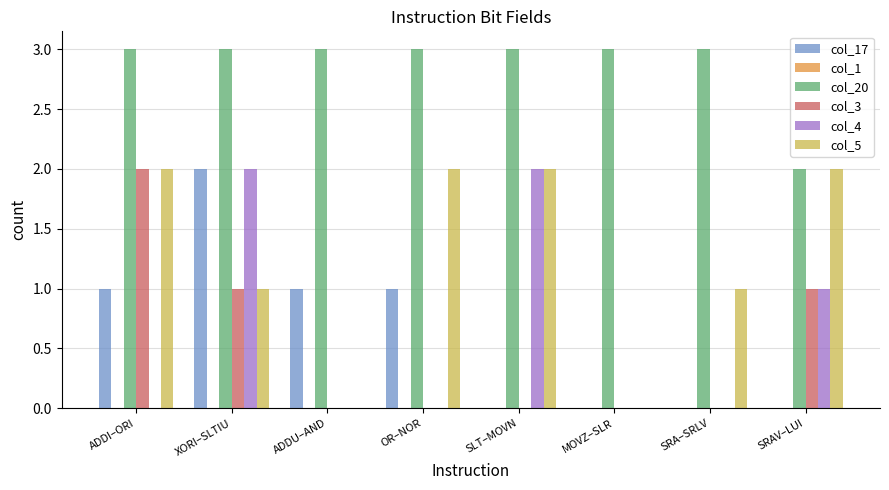

How many groups of bars are there?

8